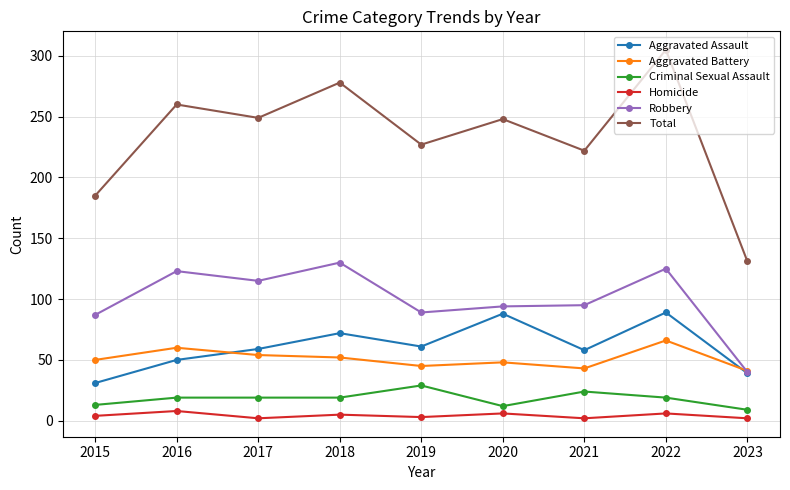

Does the chart display data point markers on the line(s)?

Yes